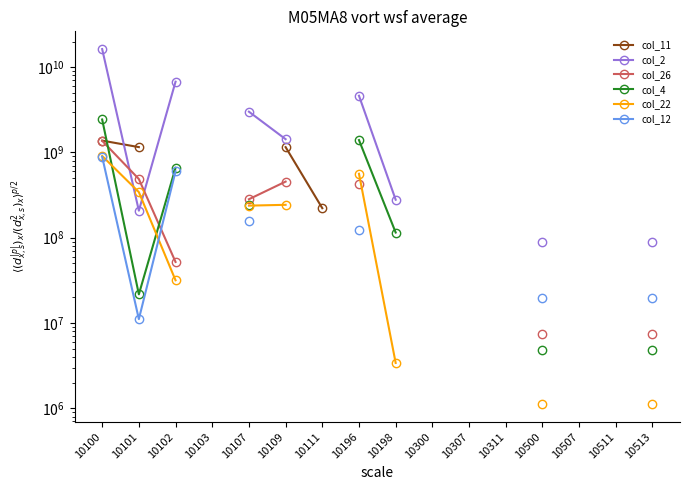

The col_12 series shows 27099965.7 at 10196. True or false?

False